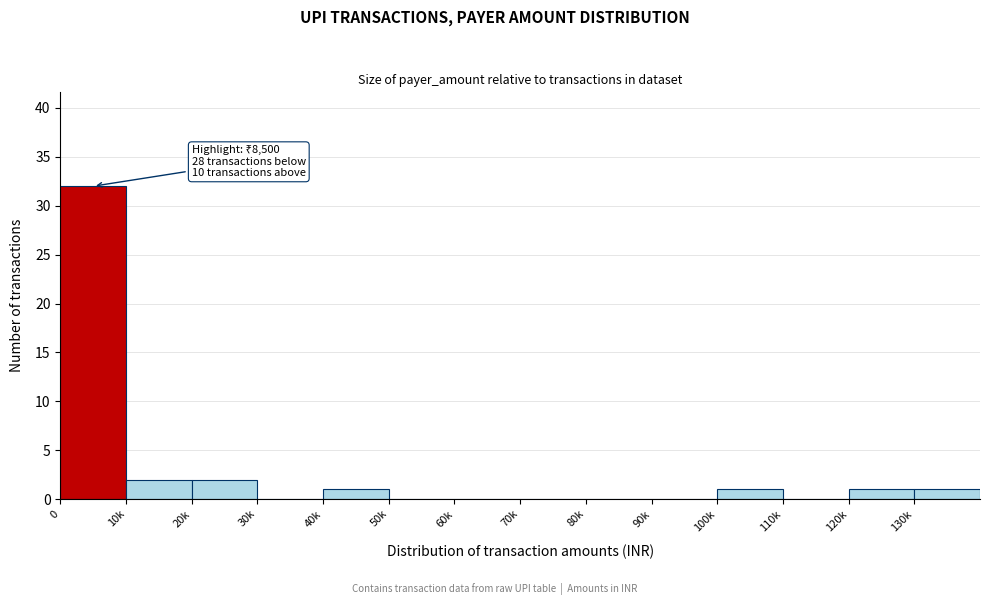

Reading left to right, extract all data points from this chart.

0=32	10k=2	20k=2	30k=0	40k=1	50k=0	60k=0	70k=0	80k=0	90k=0	100k=1	110k=0	120k=1	130k=1